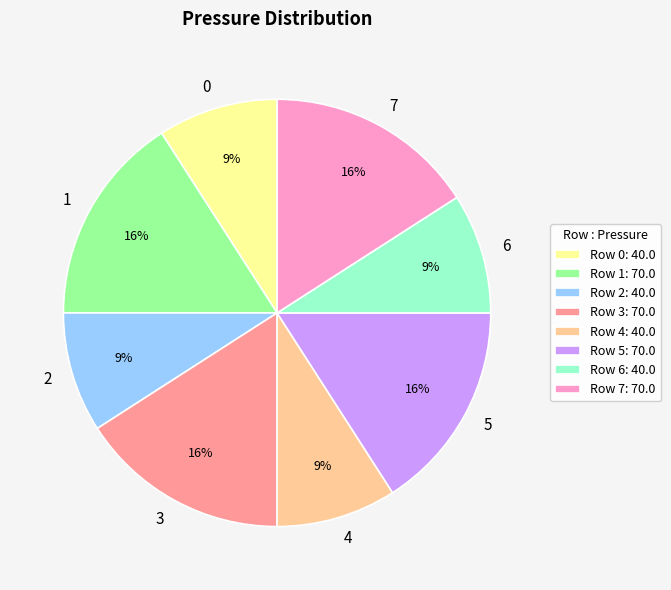

Combined, do 2 and 0 account for over 50%?

No